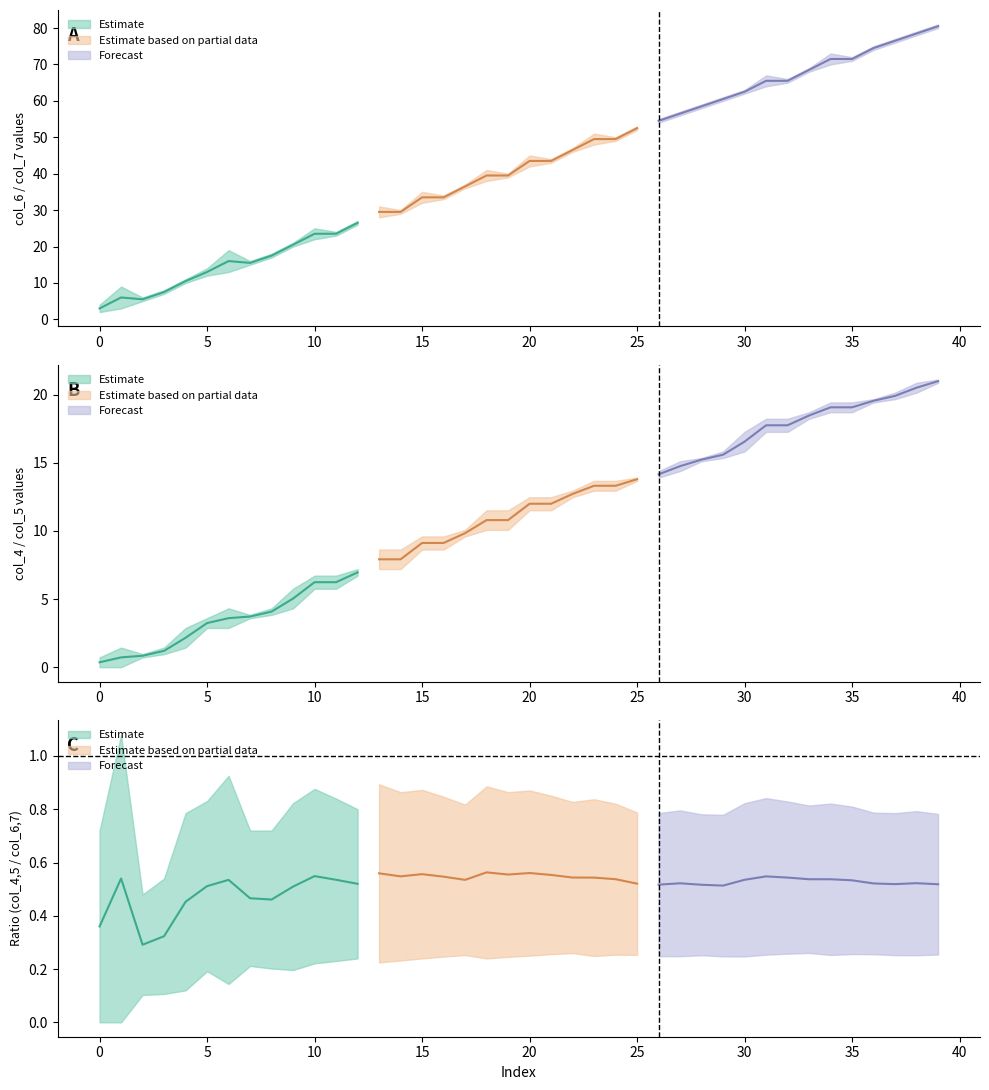

True or false: col_4 has more than 2 points higher than both neighbors.

False